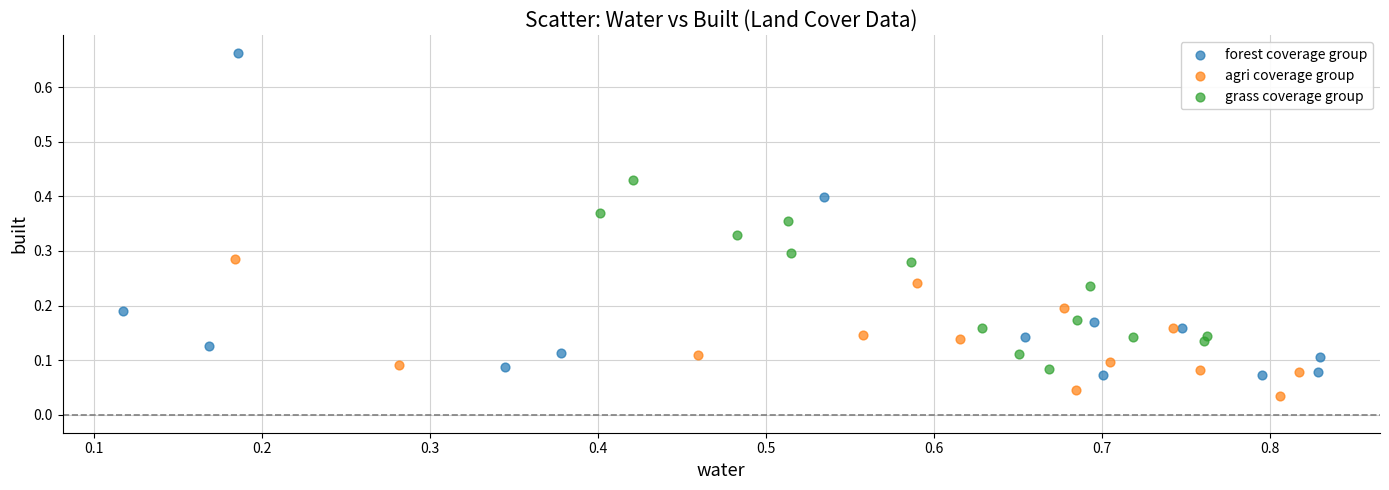

Which series contains the lowest Y value?

agri coverage group